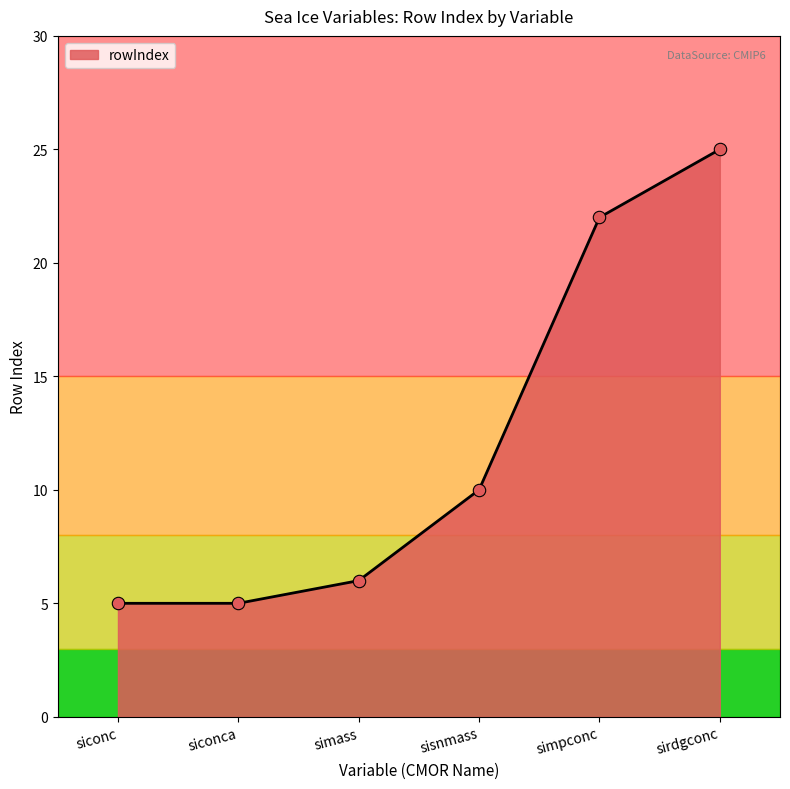

What is the change in value from siconc to simpconc?

+17